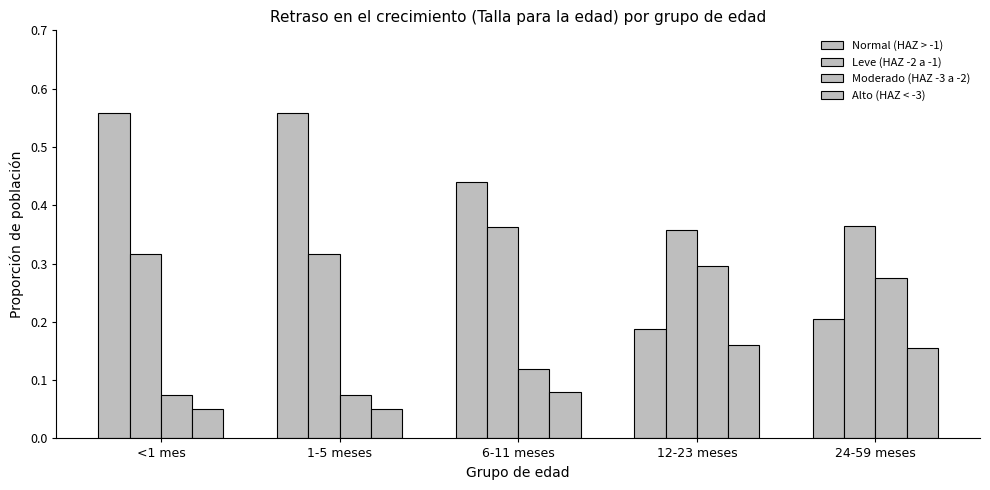

How many distinct data groups are displayed?

4